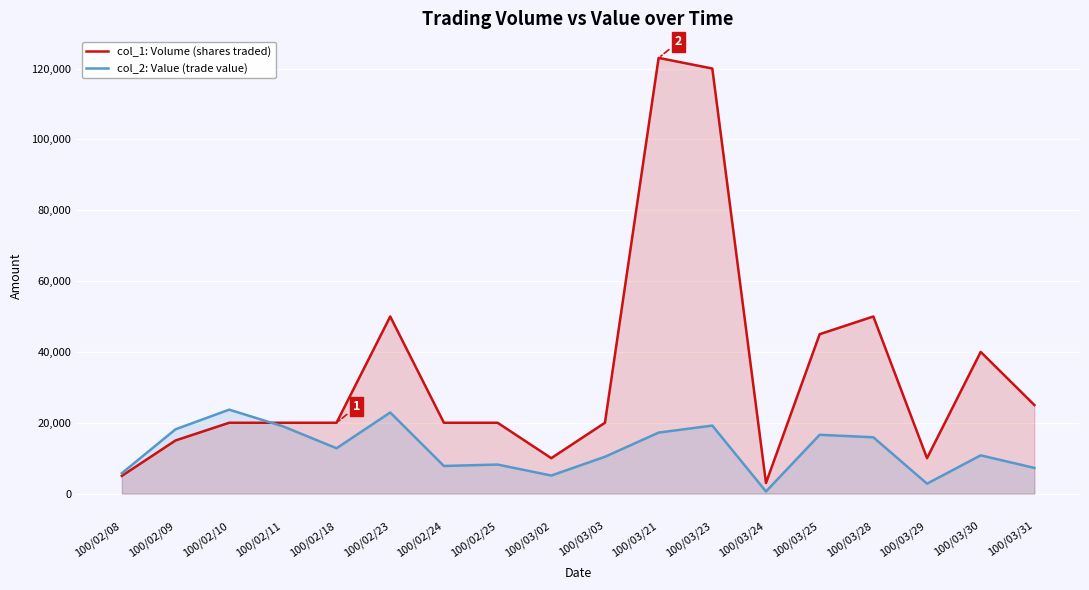

What is the smallest value displayed?

600